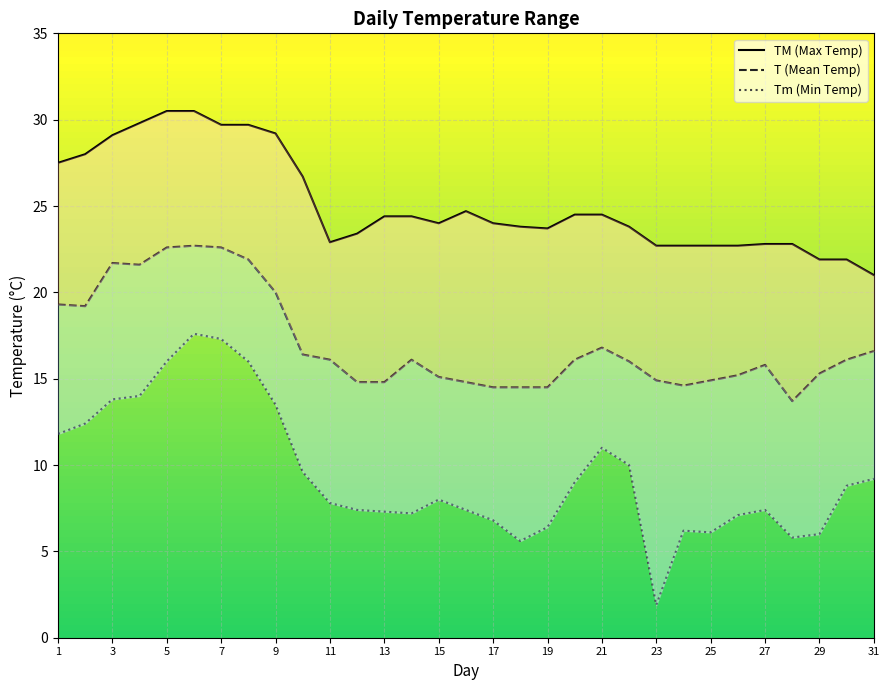

List the series in order of their overall mean, lowest first.

Tm (Min Temp), T (Mean Temp), TM (Max Temp)